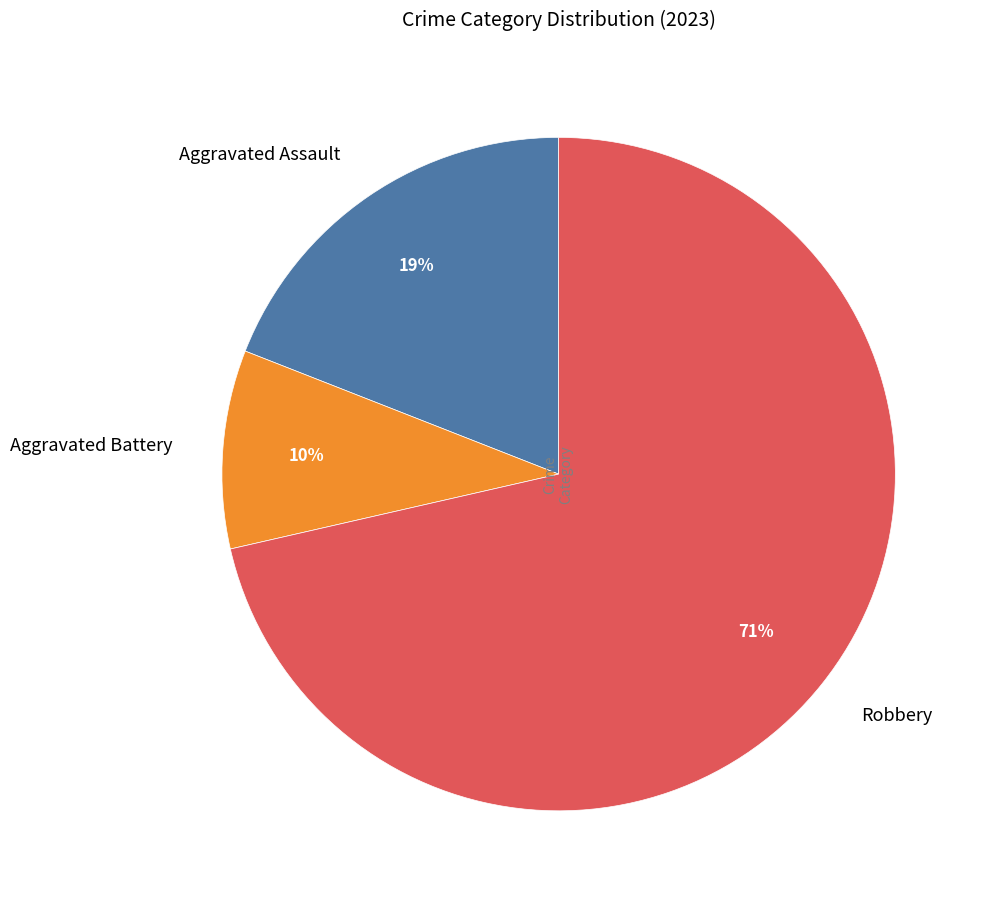

How many slices are in this pie chart?

3